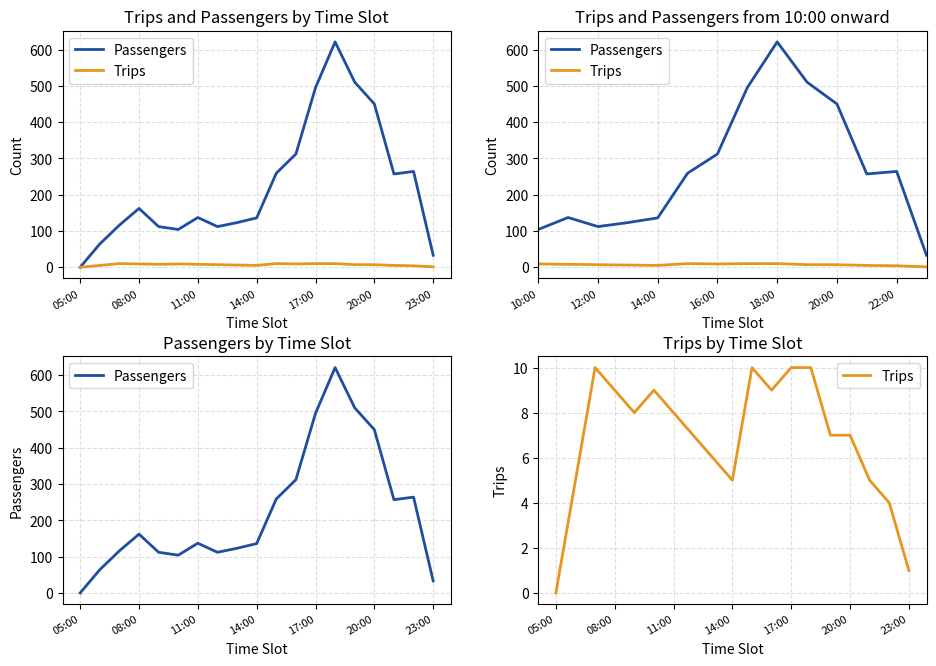

What is the difference between the maximum and minimum values in the Trips series?

10